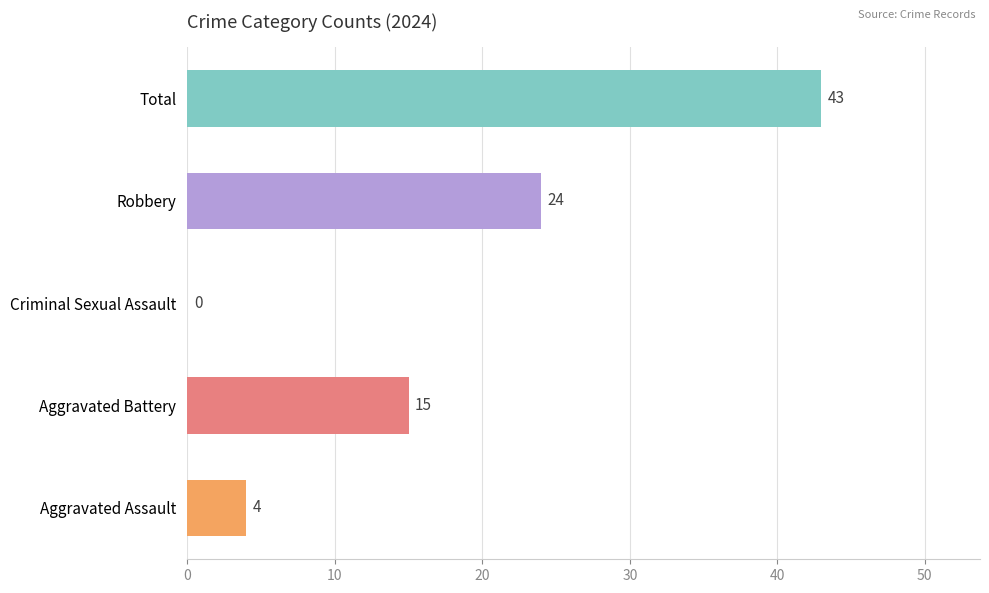

Where is the data nearest to the value 21?

Robbery